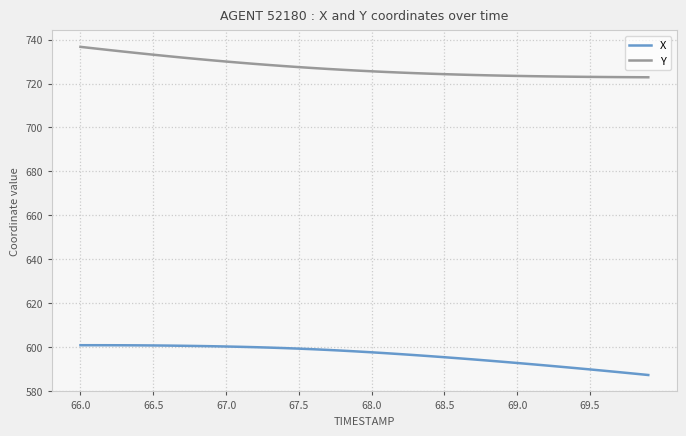

What is the minimum value for X?

587.3